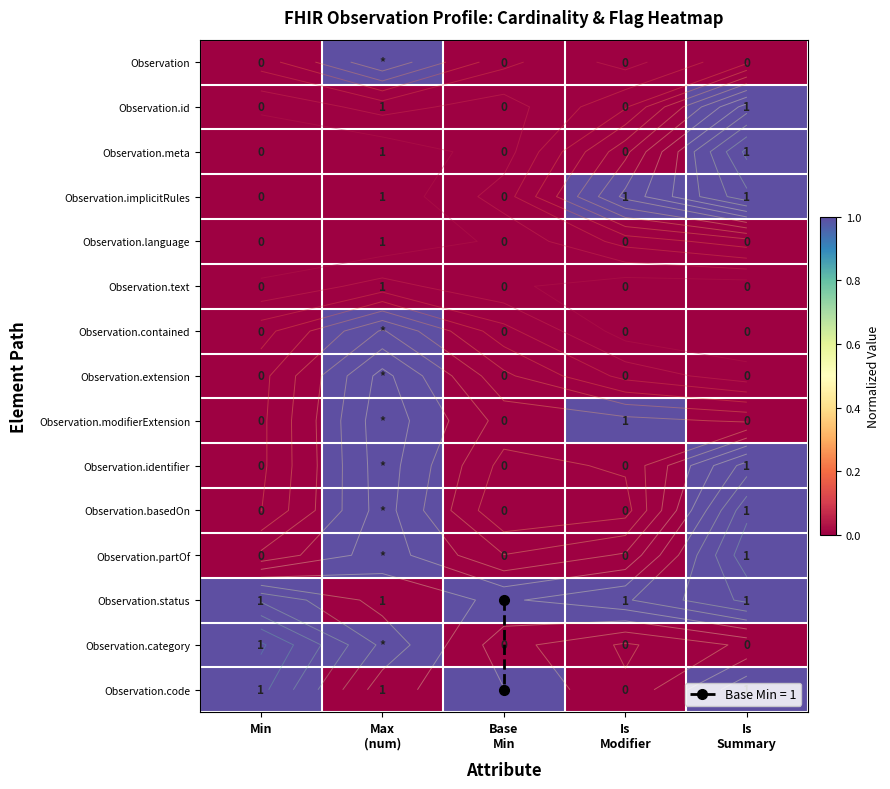

What is the difference between the second highest and second lowest values in the Observation.category series?

1